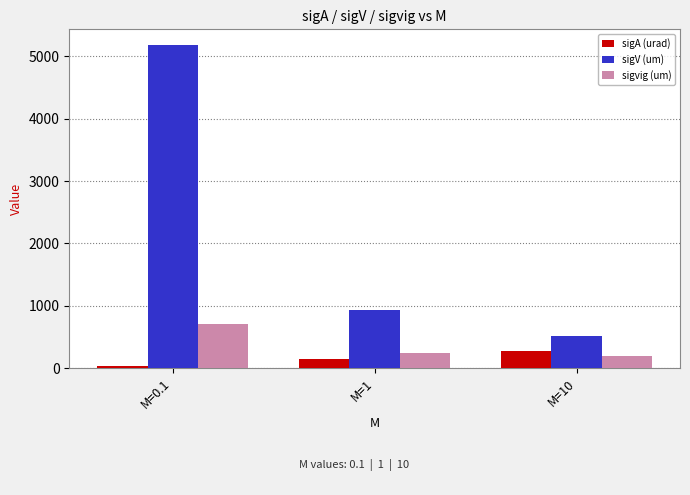

What value does the sigvig (um) series have at M=10?

187.6